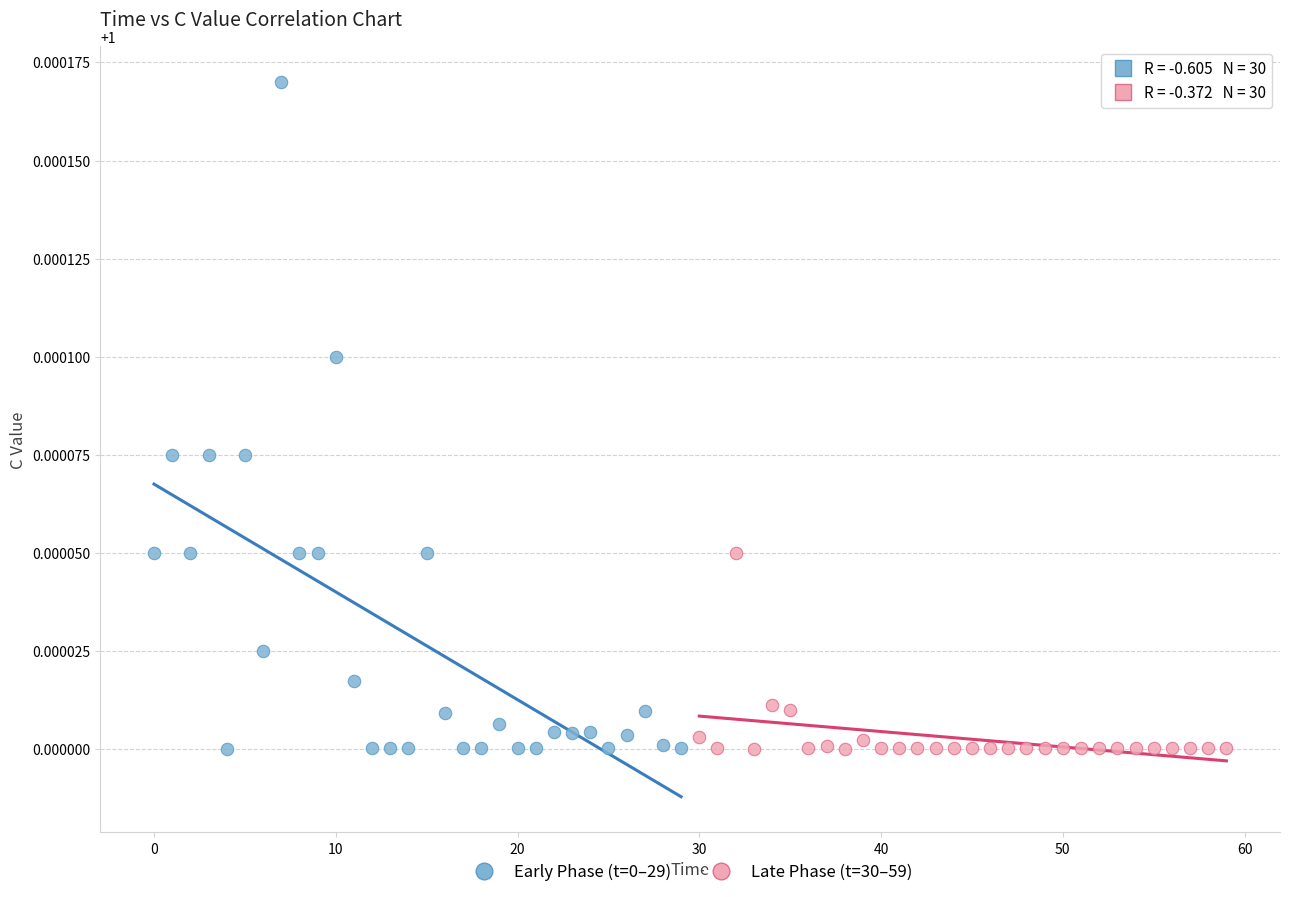

Which series contains the highest Y value?

Early Phase (t=0–29)